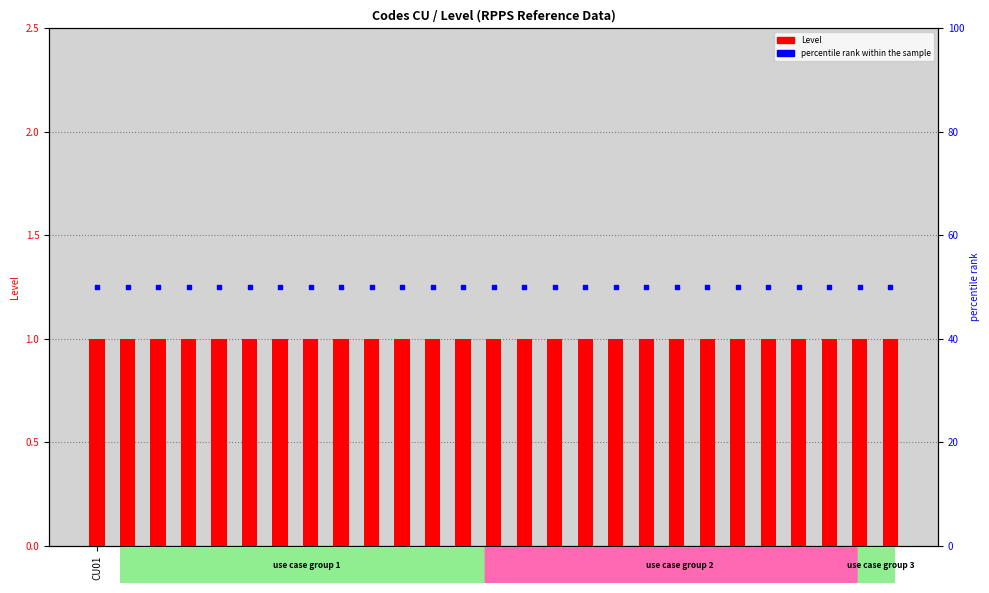

Which series has the largest total across all categories?

percentile rank within the sample